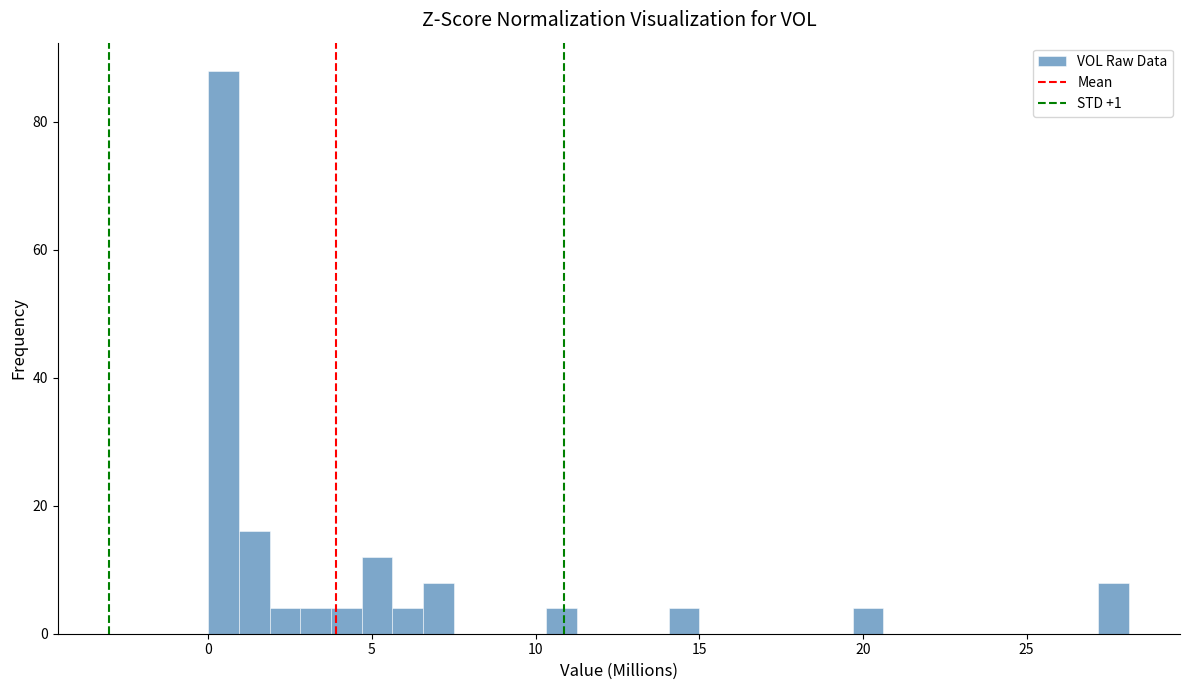

Around what value on the x-axis is the tallest bar? Give the approximate position of its centre, as read against the axis.

0.5